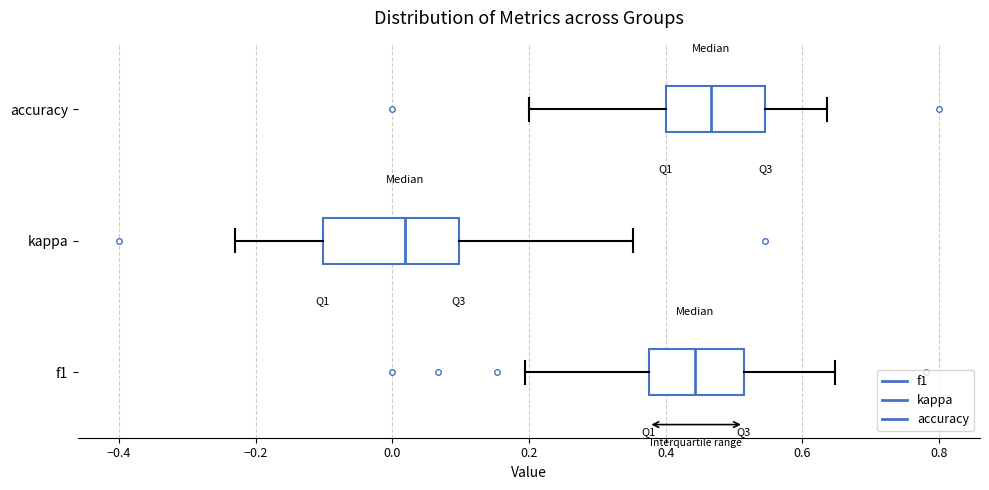

Reading bottom to top, transcribe this box plot: for each box, give where its median line is, the range the box spans, and where its two whiskers end, as read against the x-axis. The values are not printed on the chart, so give them approximately, as read against the axis.

f1: median 0.44, box 0.38 to 0.52, whiskers 0.20 to 0.64
kappa: median 0.02, box -0.10 to 0.10, whiskers -0.24 to 0.36
accuracy: median 0.46, box 0.40 to 0.54, whiskers 0.20 to 0.64